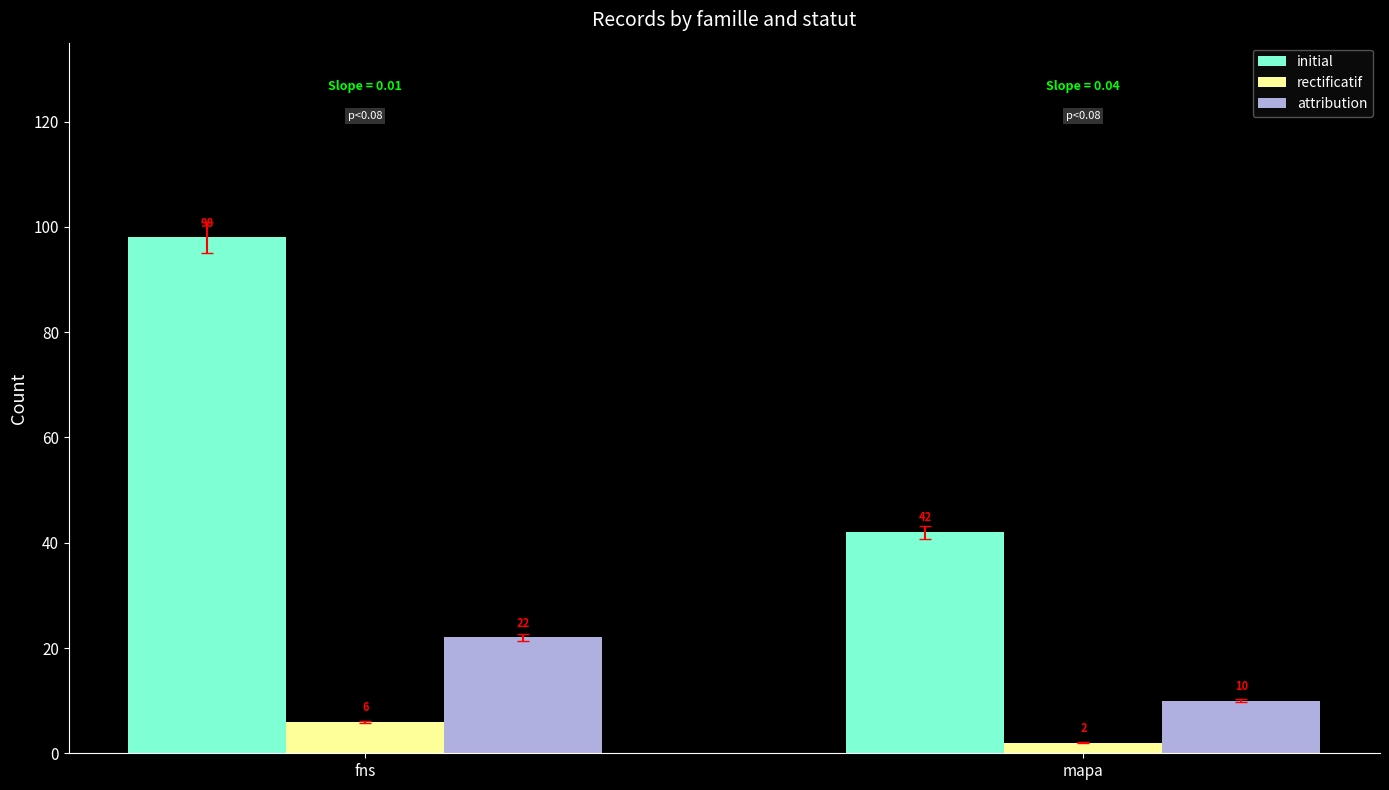

The value of initial at fns is 98. True or false?

True